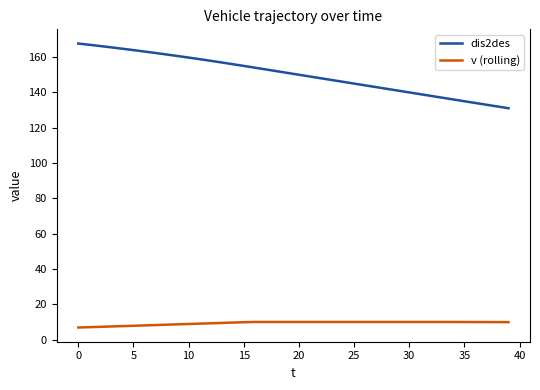

True or false: dis2des and v (rolling) intersect in this chart.

False